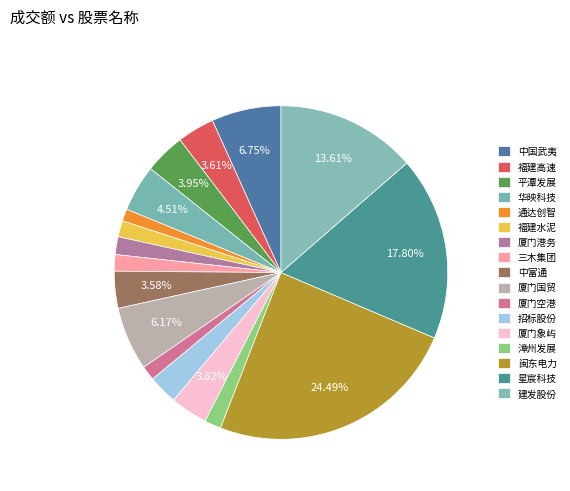

How much of the chart is everything except 厦门空港?

98.6%